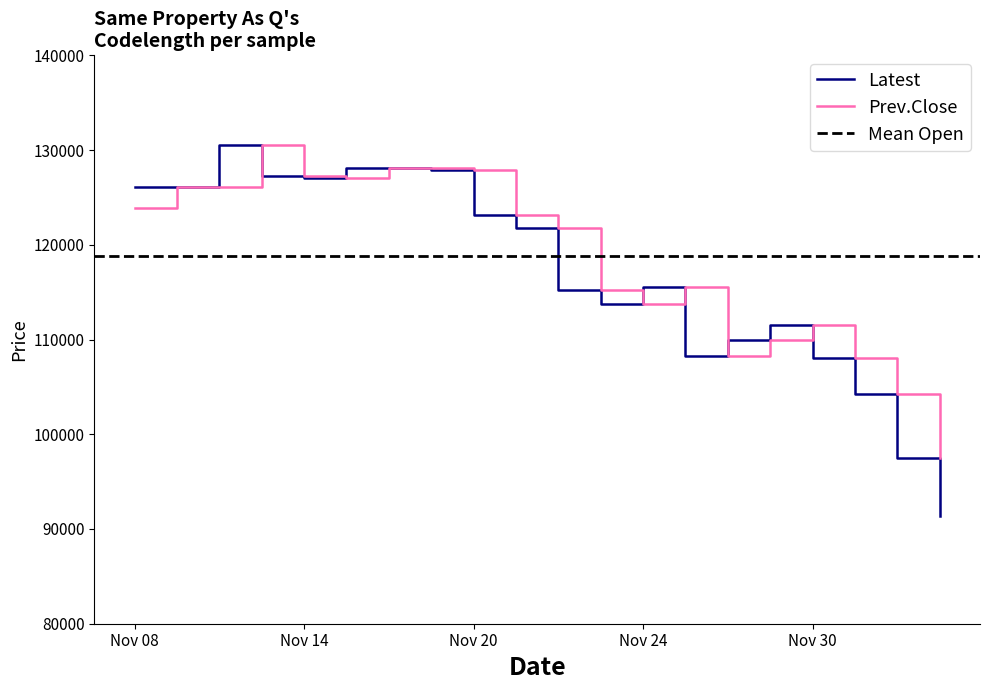

The Prev.Close series shows 123900 at Nov 08. True or false?

True